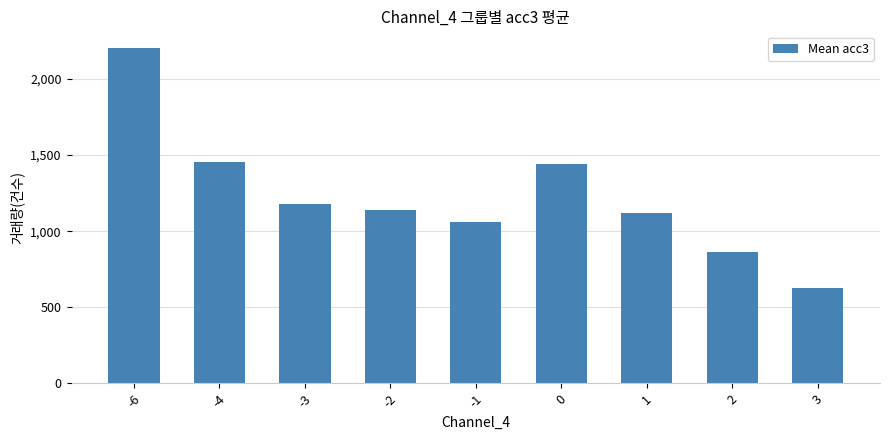

What is the value of the 4th bar from the left?

1139.2